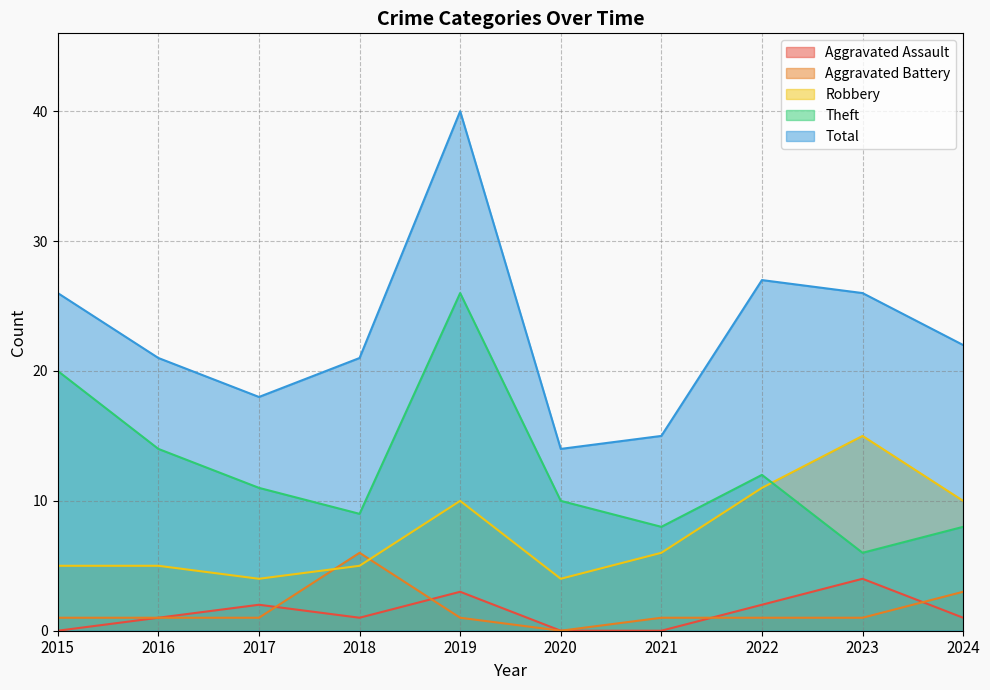

The value of Total at 2016 is 21. True or false?

True